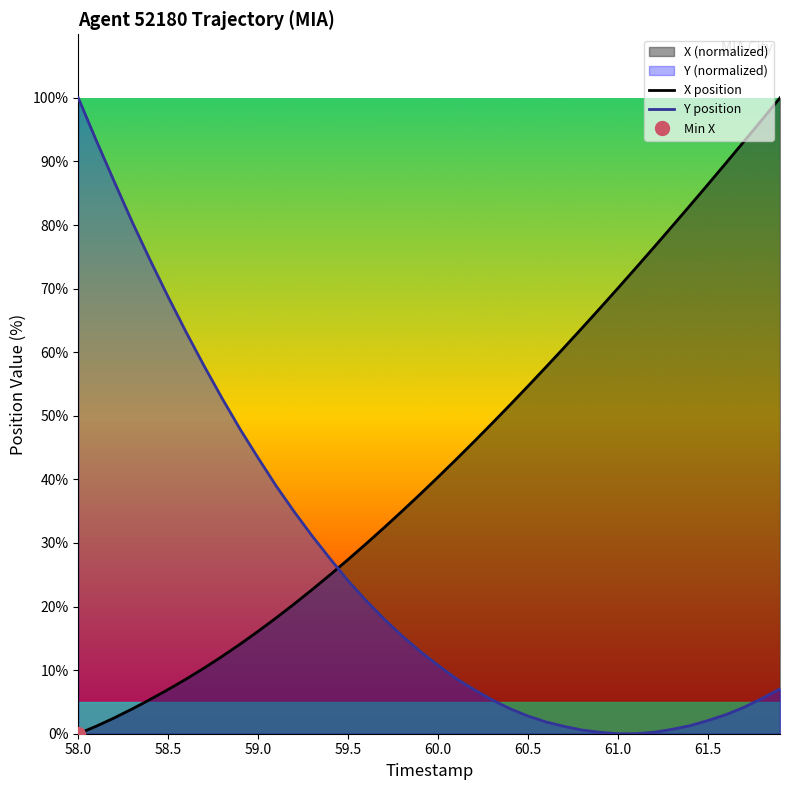

What is the maximum value for X position?

100.0